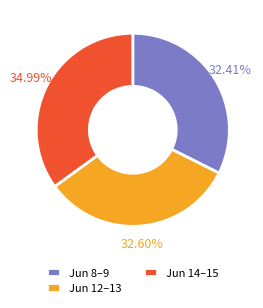

Combined, do Jun 14–15 and Jun 12–13 account for over 50%?

Yes